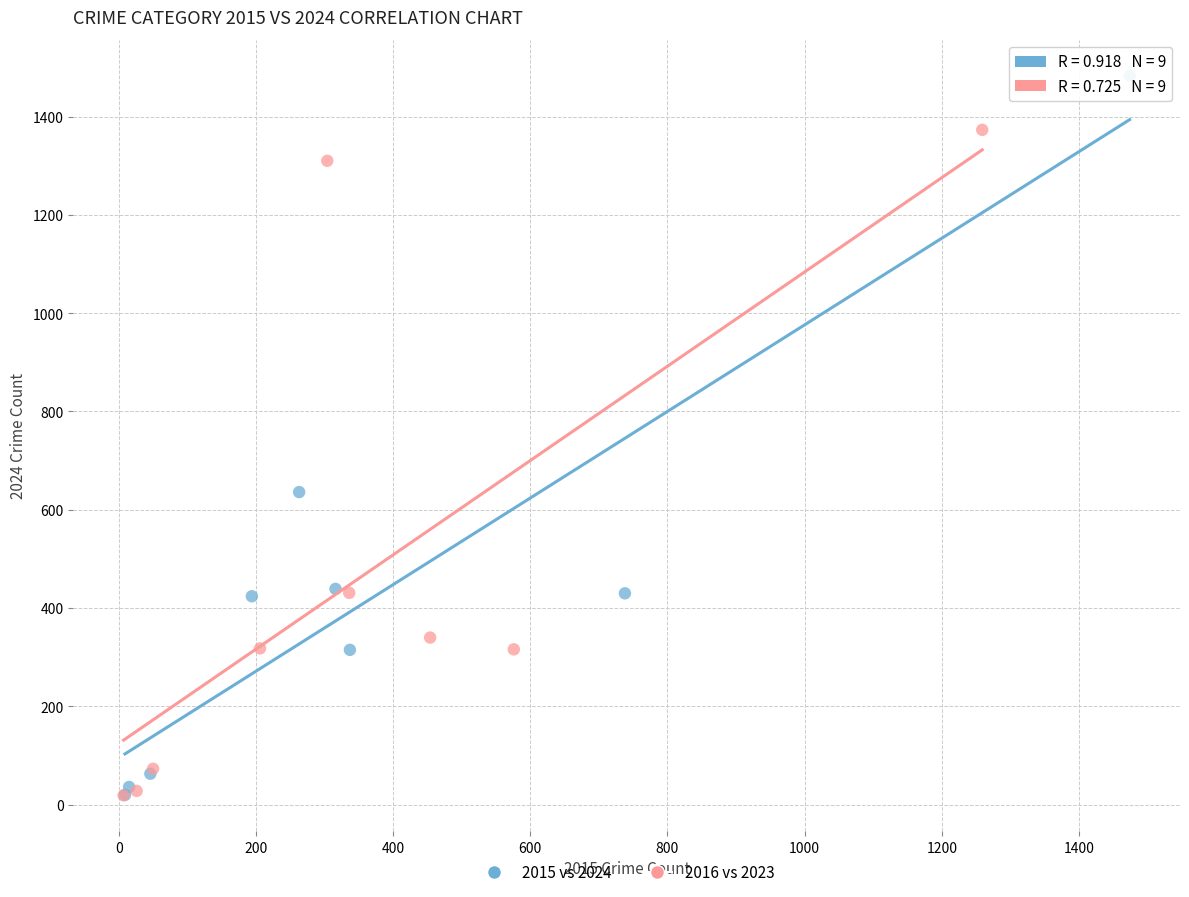

Which series reaches the maximum Y coordinate?

2015 vs 2024